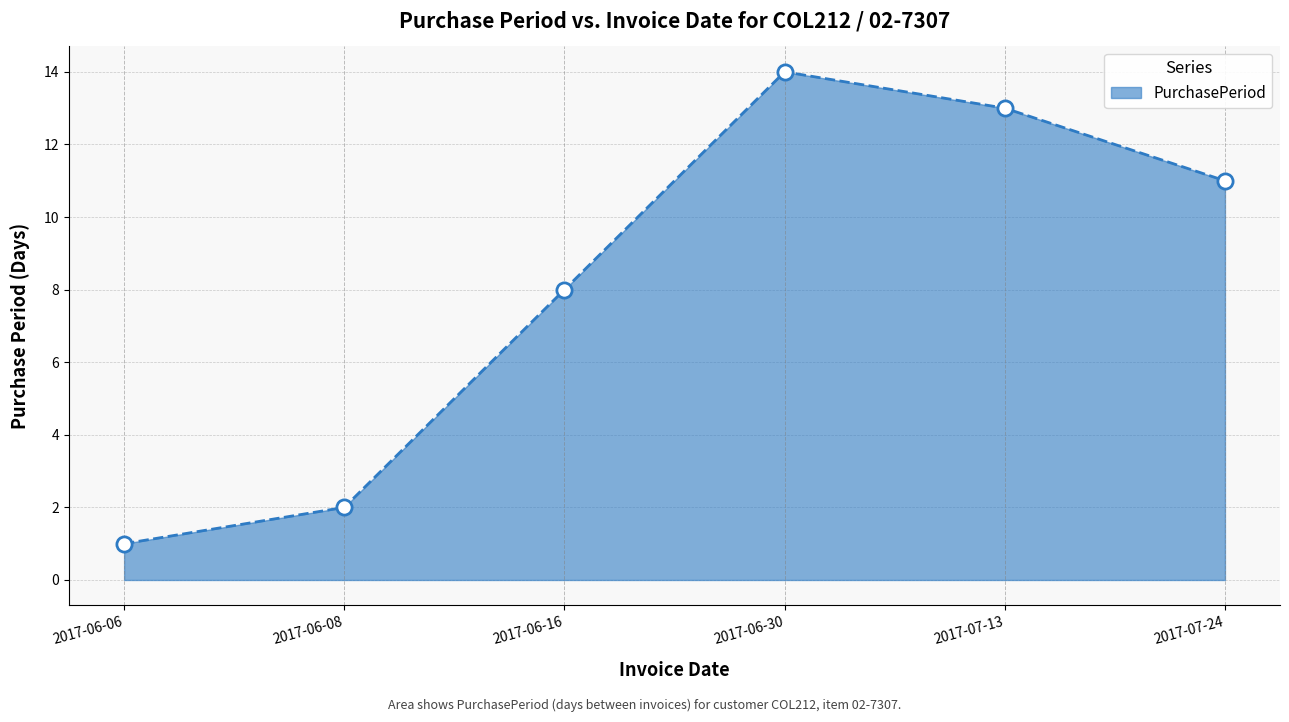

Between 2017-06-16 and 2017-06-08, which is larger?

2017-06-16